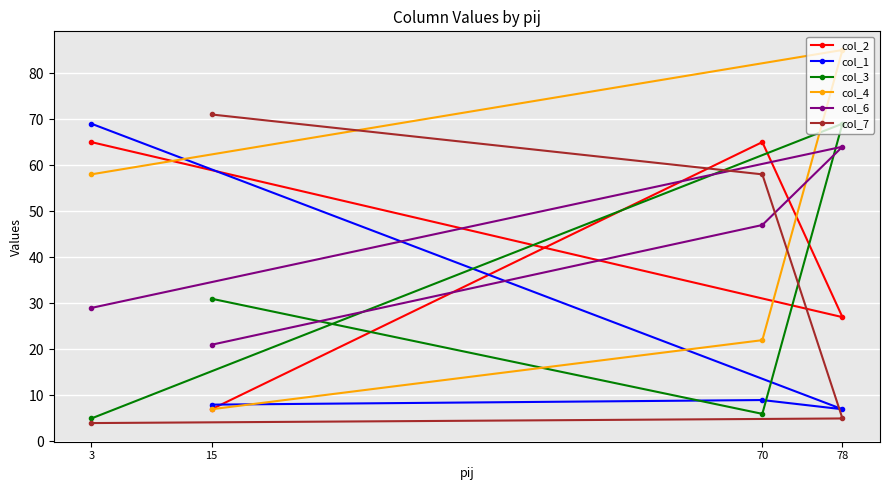

Which series has the largest total across all categories?

col_4